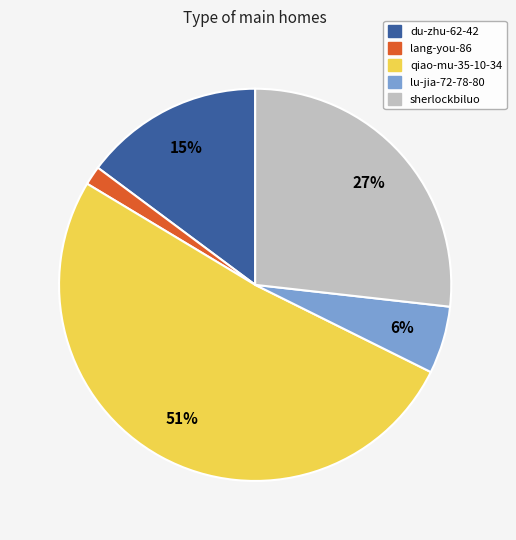

What is the ratio of the value at sherlockbiluo to the value at du-zhu-62-42?

1.8